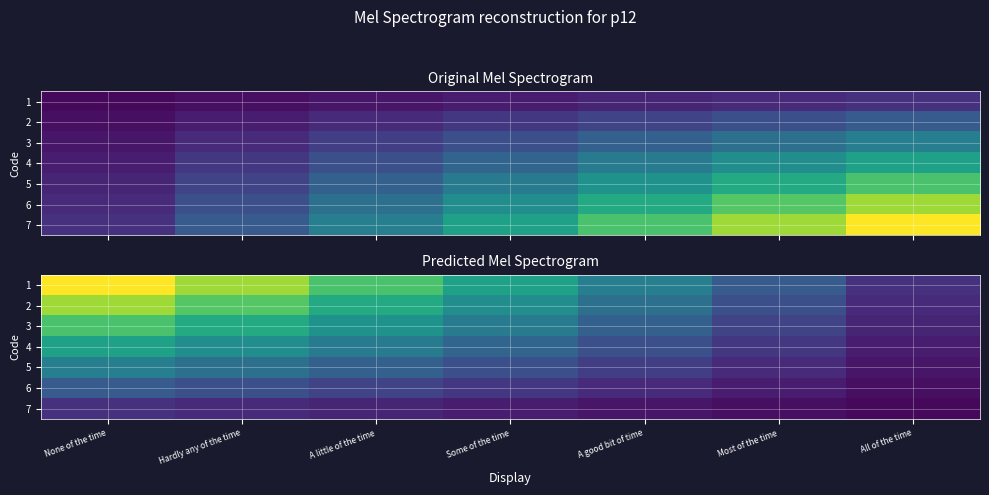

Rank the series by their maximum value, from lowest to highest.

7, 6, 5, 4, 3, 2, 1